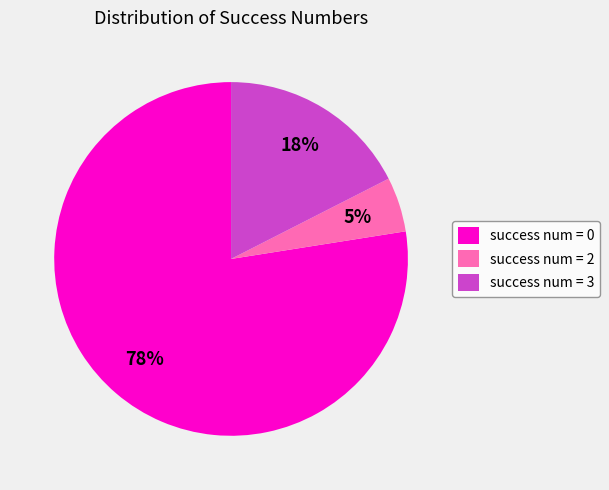

True or false: success num = 0 accounts for 78% of the total.

True